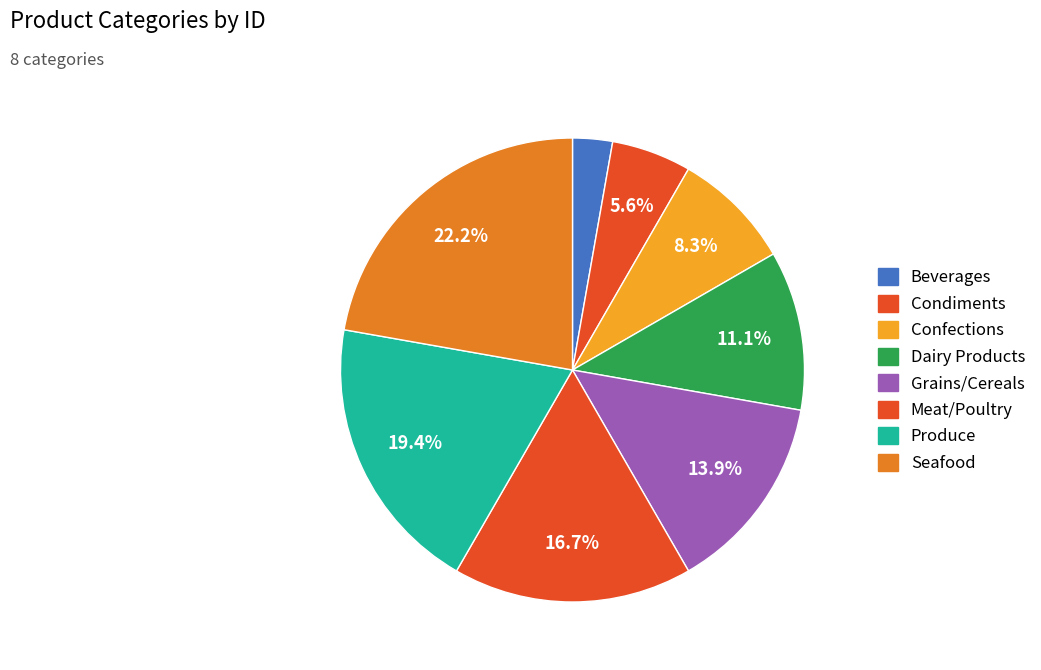

Which category has the biggest portion of the pie?

Seafood